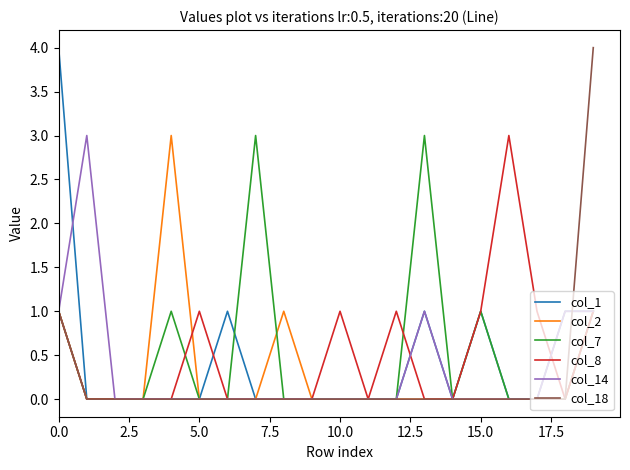

What is the maximum value for col_2?

3